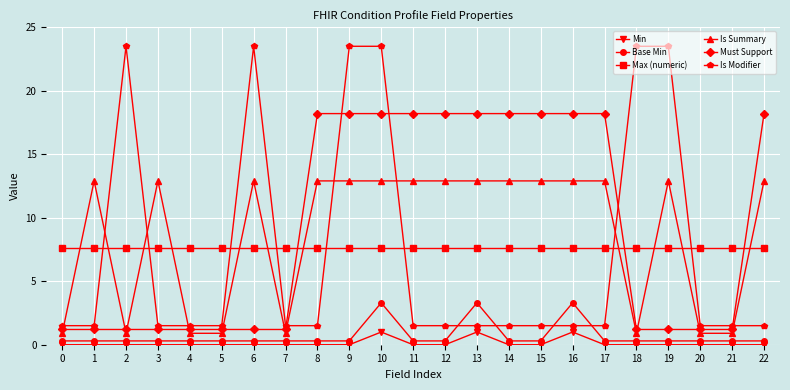

How many times do Is Modifier and Is Summary cross each other?

9